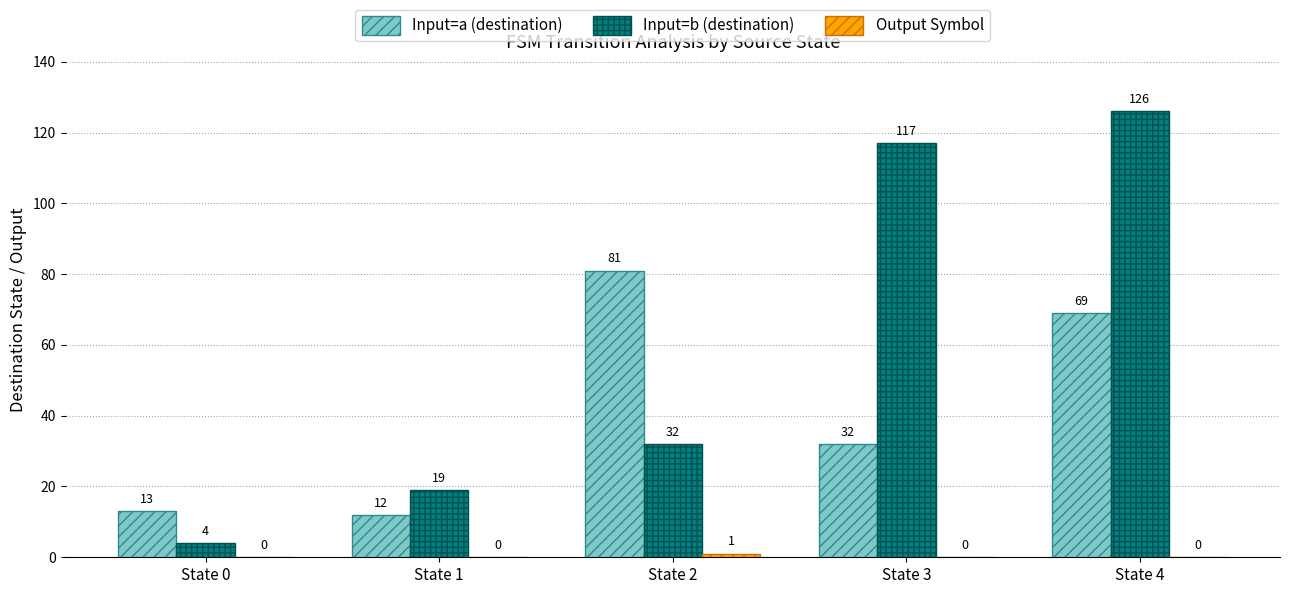

Which label corresponds to the largest value in the chart?

State 4